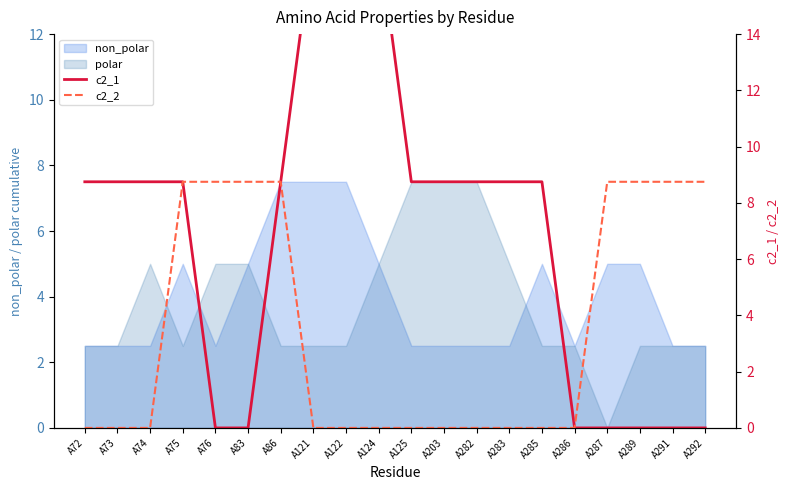

At which label does polar first exceed 2?

A72